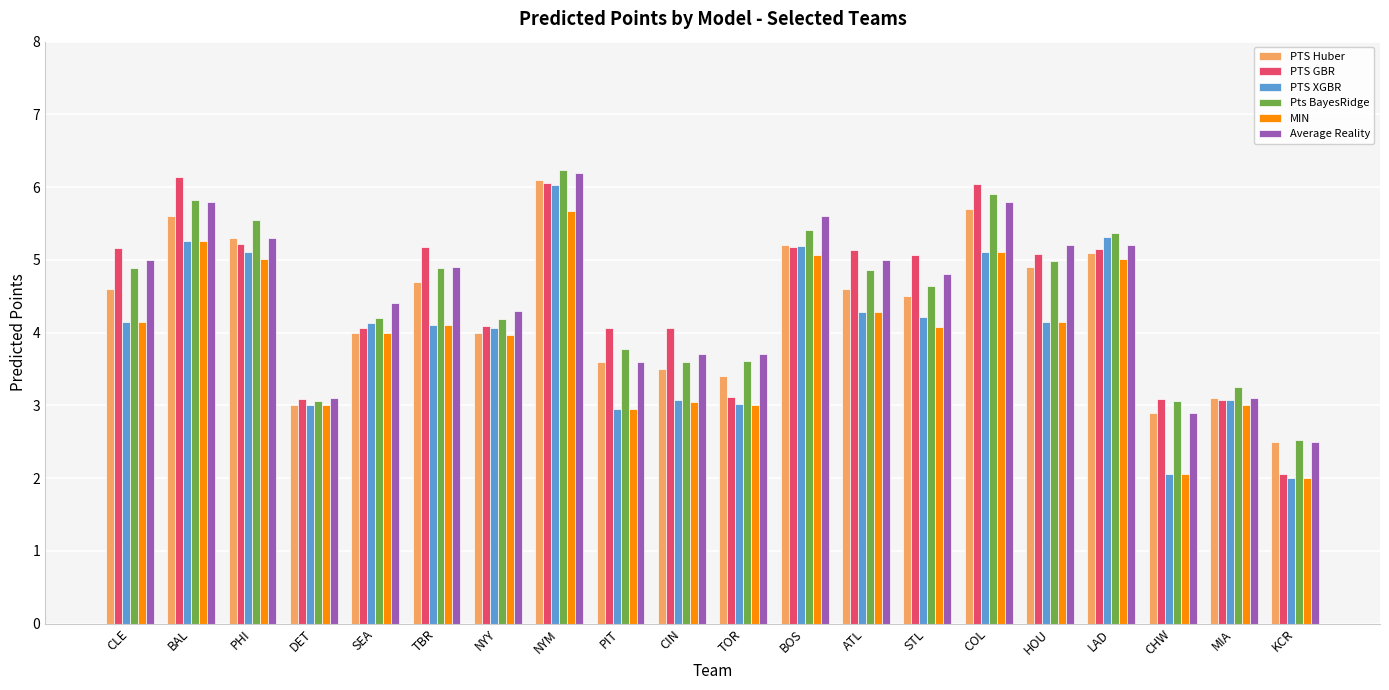

Is the value of Pts BayesRidge at NYM greater than the value of MIN at TBR?

Yes